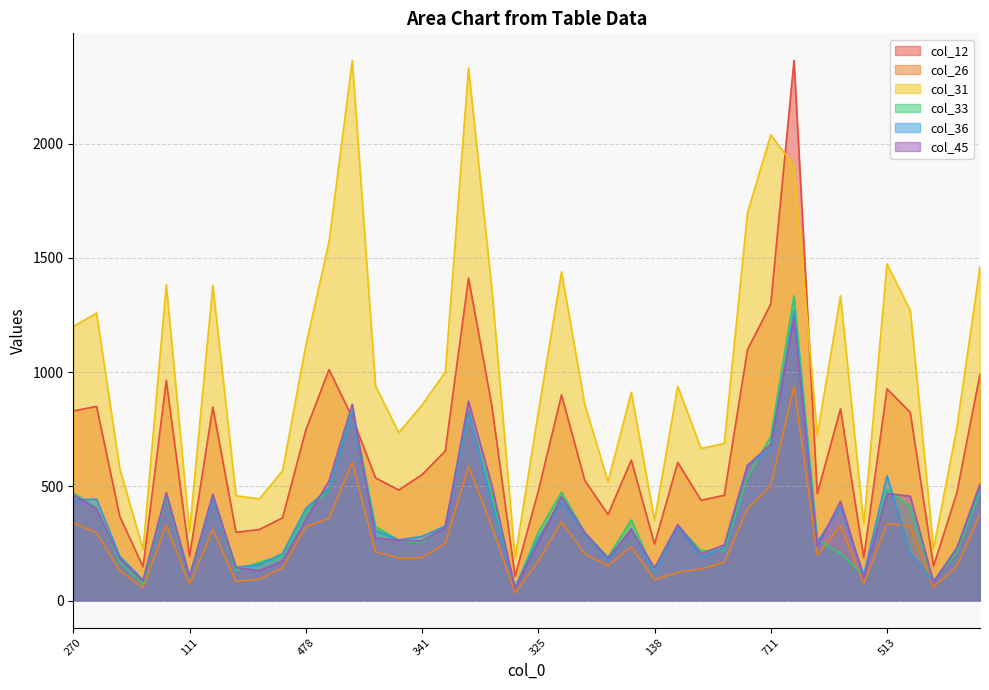

Where is col_12 nearest to the value 1235?

711